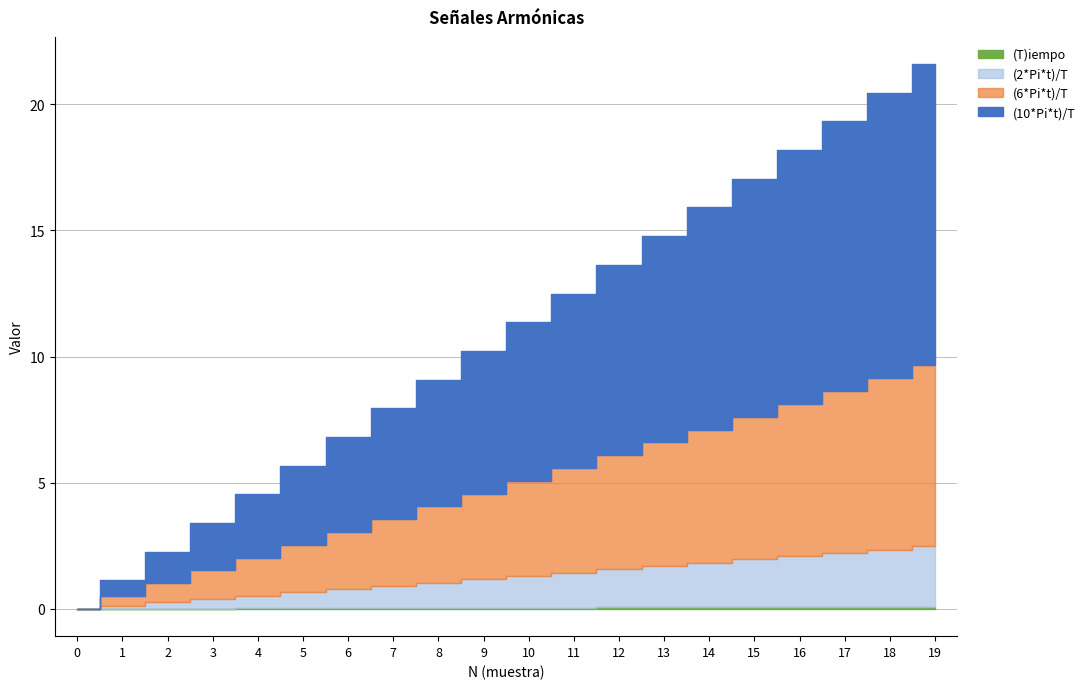

True or false: (T)iempo and (10*Pi*t)/T intersect in this chart.

False